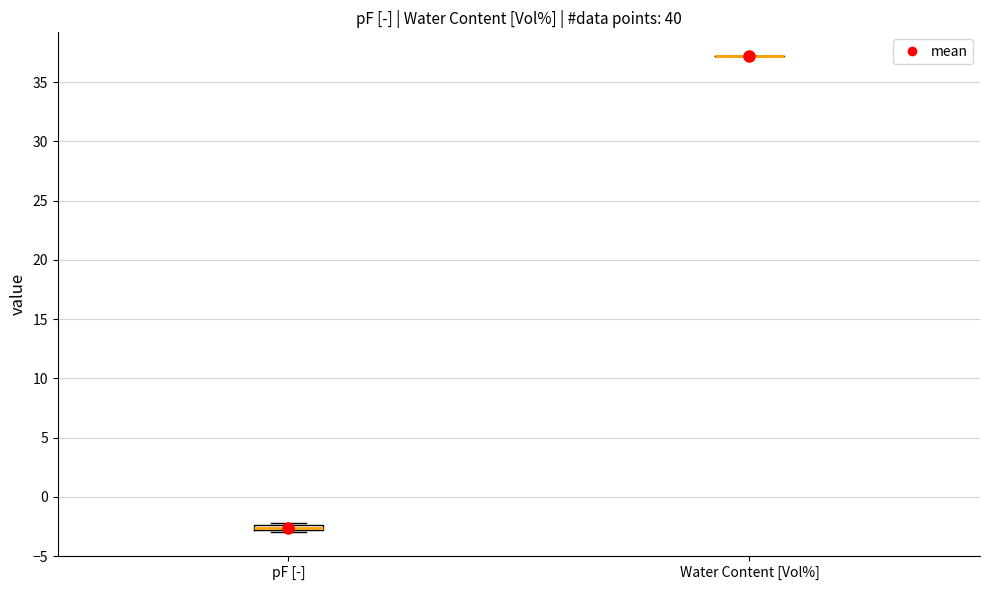

Where is the lower edge of the box for pF [-] on the y-axis? The values are not printed on the chart, so give them approximately, as read against the axis.

-3.0